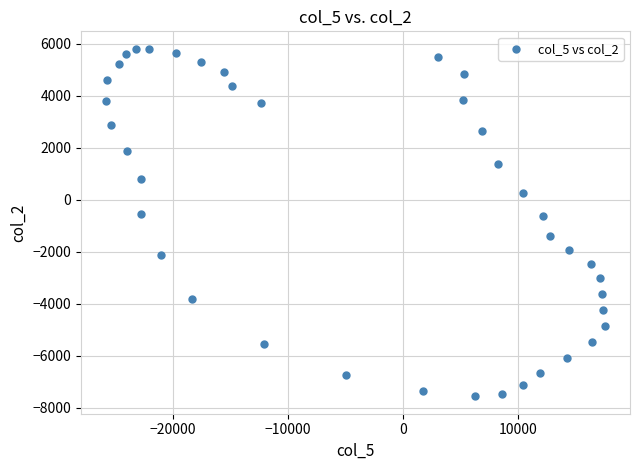

What is the range of Y values (max minus min)?

13362